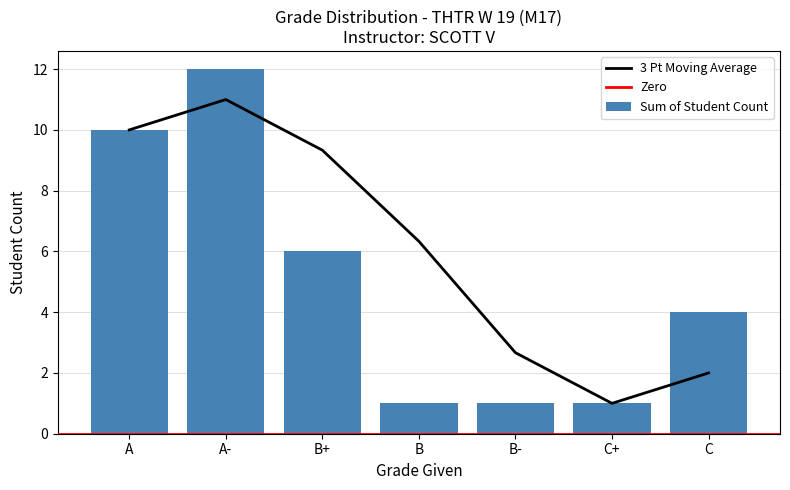

At which category does the chart reach its peak across all series?

A-